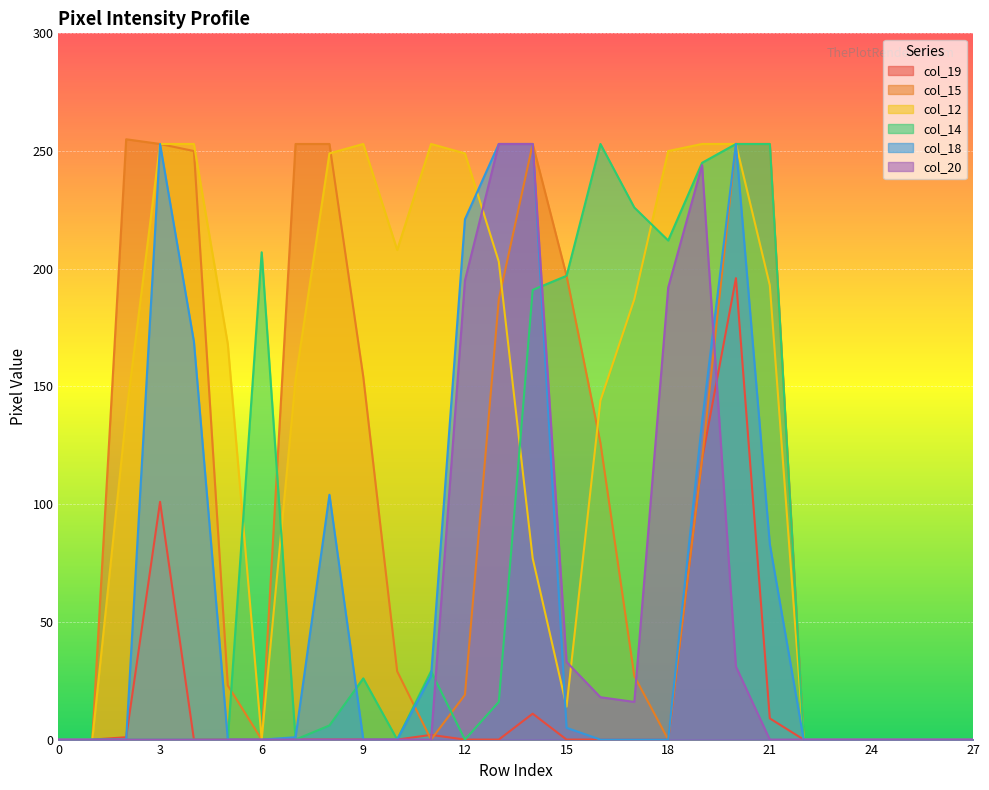

How many series are shown in this chart?

6